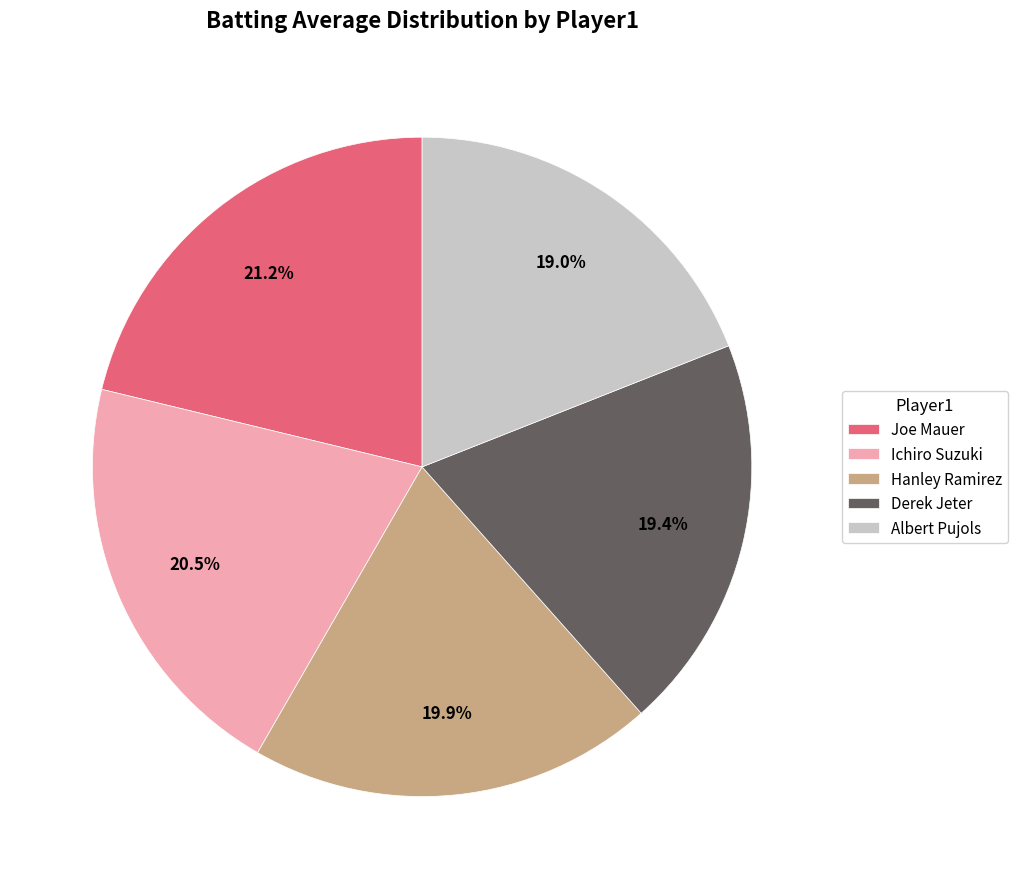

Does Joe Mauer account for over 50% of the chart?

No